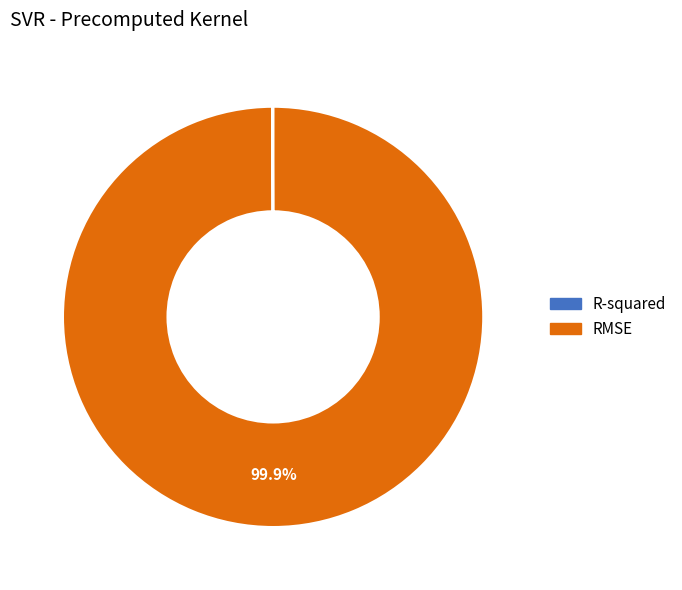

To the nearest percent, what percentage of the pie is RMSE?

100%